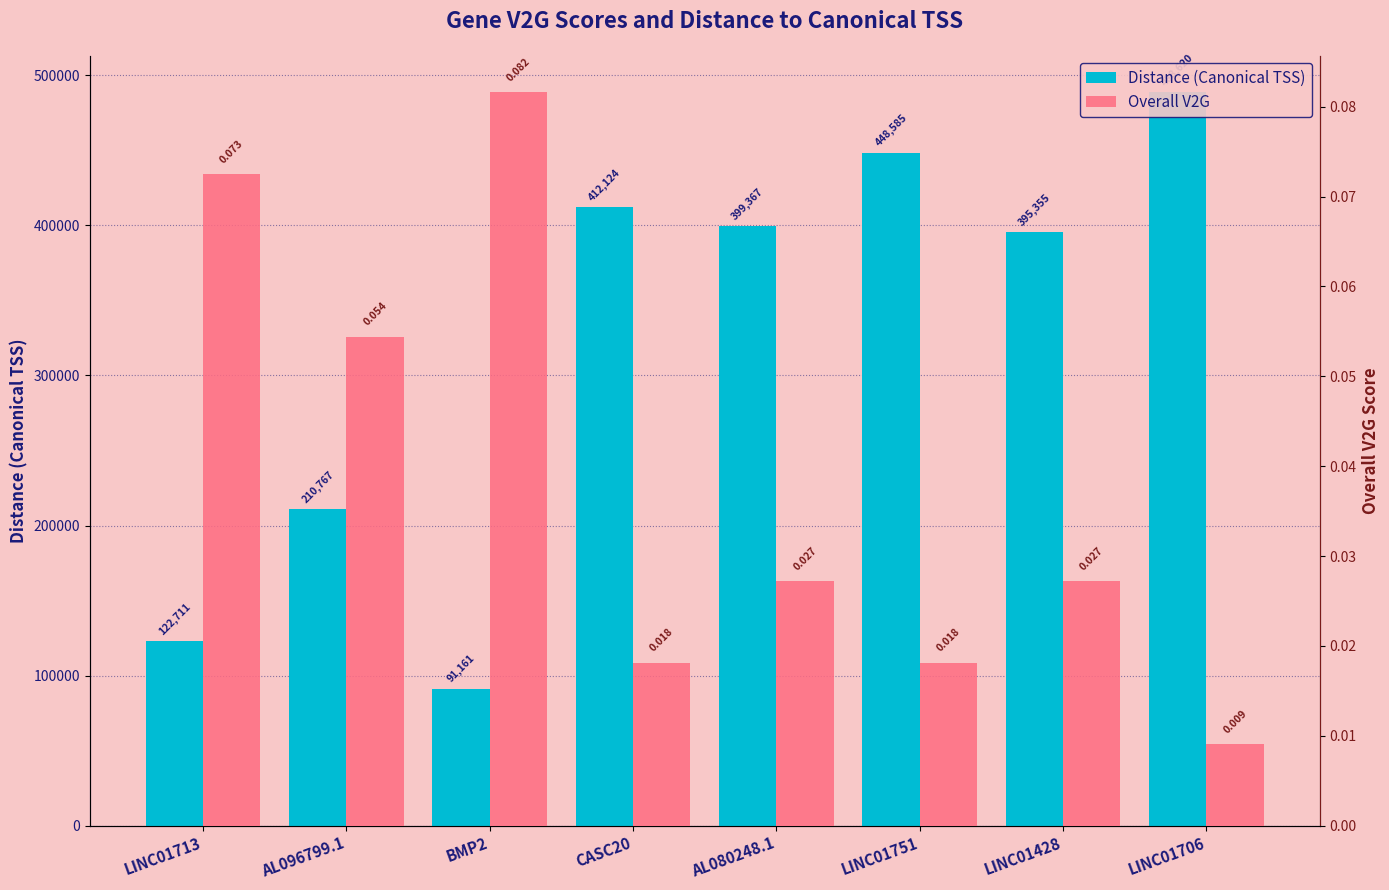

Reading left to right, extract all data points from this chart.

Distance (Canonical TSS): 122711.0	210767.0	91161.0	412124.0	399367.0	448585.0	395355.0	488620.0
Overall V2G: 0.1	0.1	0.1	0.0	0.0	0.0	0.0	0.0